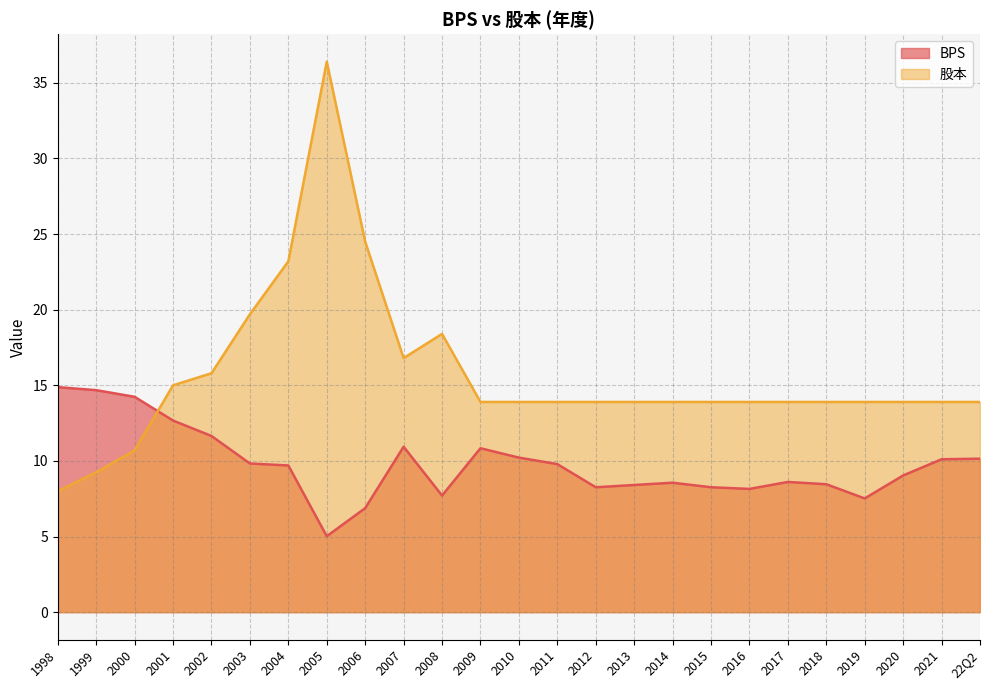

List the series in order of their peak value, highest first.

股本, BPS